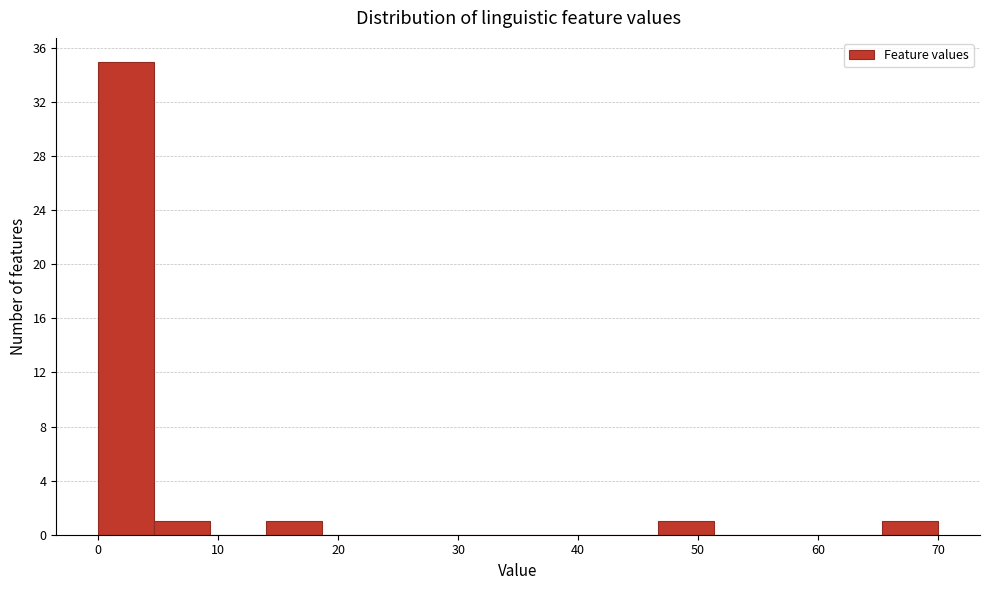

Reading left to right, list every bar in this chart as the range it spans on the x-axis followed by its height. Neither the bar edges nor the heights are printed on the chart, so give them approximately, as read against the axes.

0 to 5: 35
5 to 9: 1
9 to 14: 0
14 to 19: 1
19 to 23: 0
23 to 28: 0
28 to 33: 0
33 to 37: 0
37 to 42: 0
42 to 47: 0
47 to 51: 1
51 to 56: 0
56 to 61: 0
61 to 65: 0
65 to 70: 1